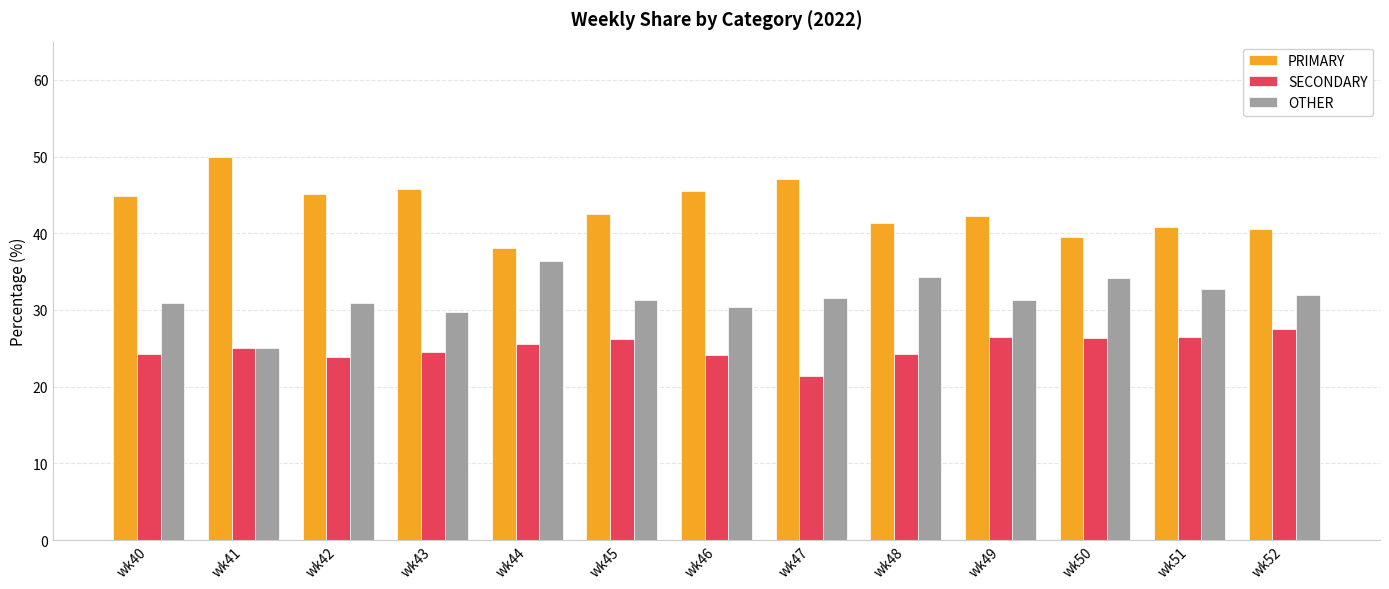

At which label does OTHER reach its minimum?

wk41